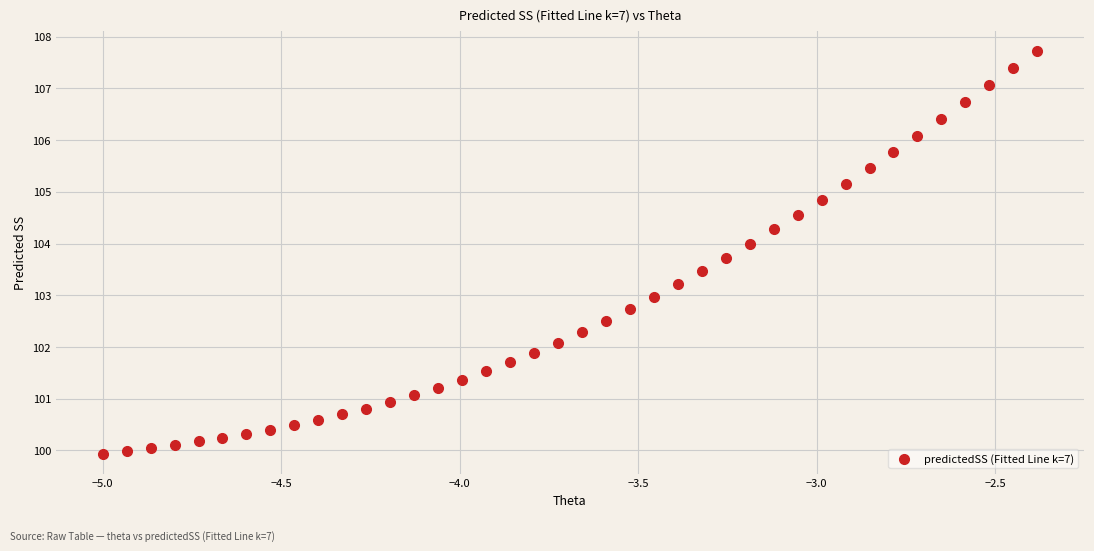

What is the range of Y values (max minus min)?

7.8